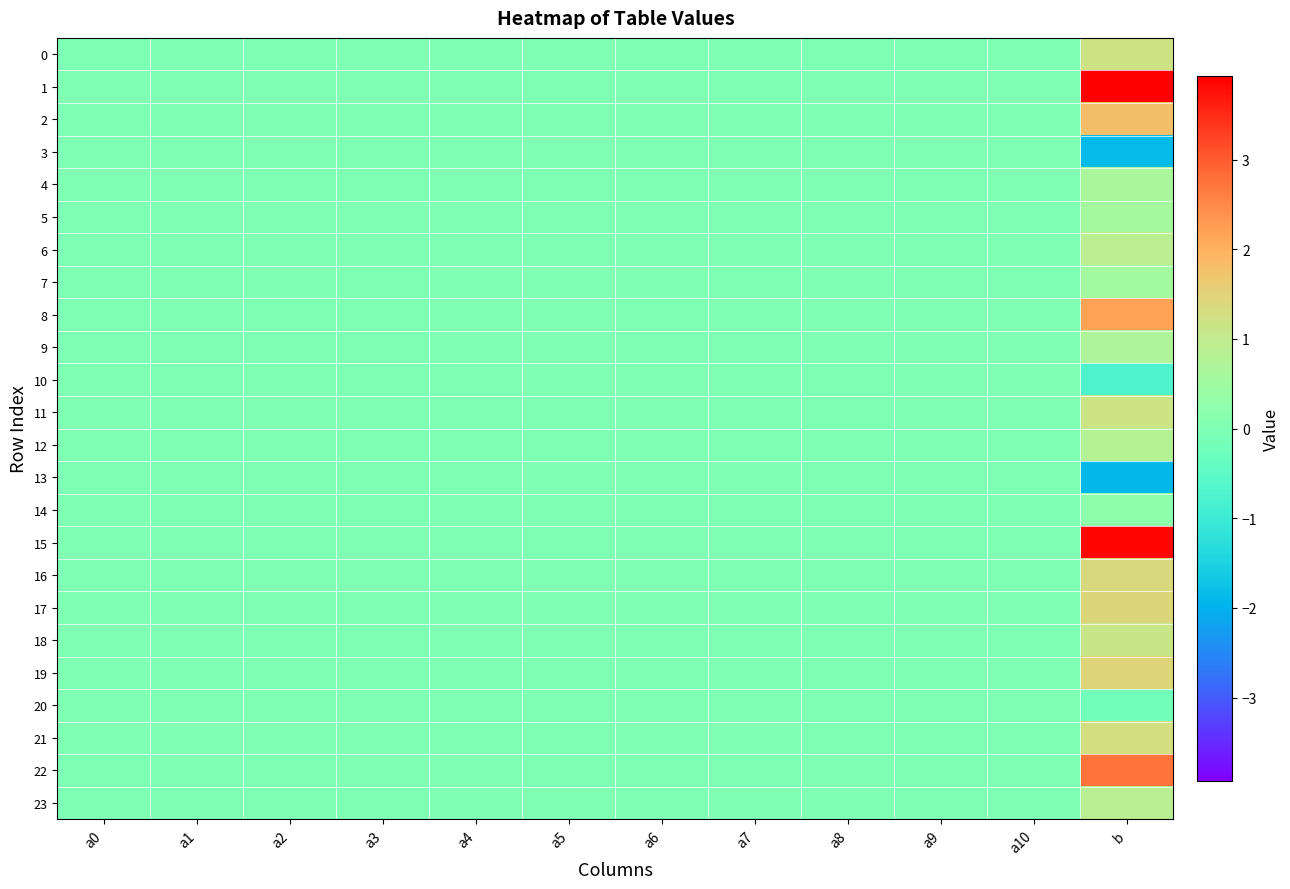

At which category does the chart reach its peak across all series?

b